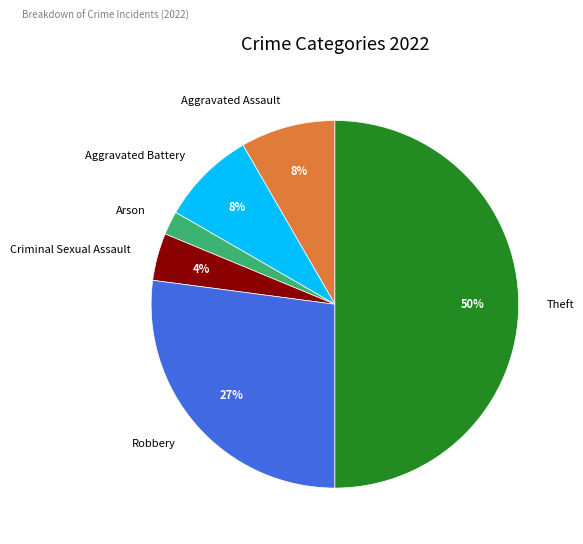

Is Aggravated Assault the majority of the pie?

No